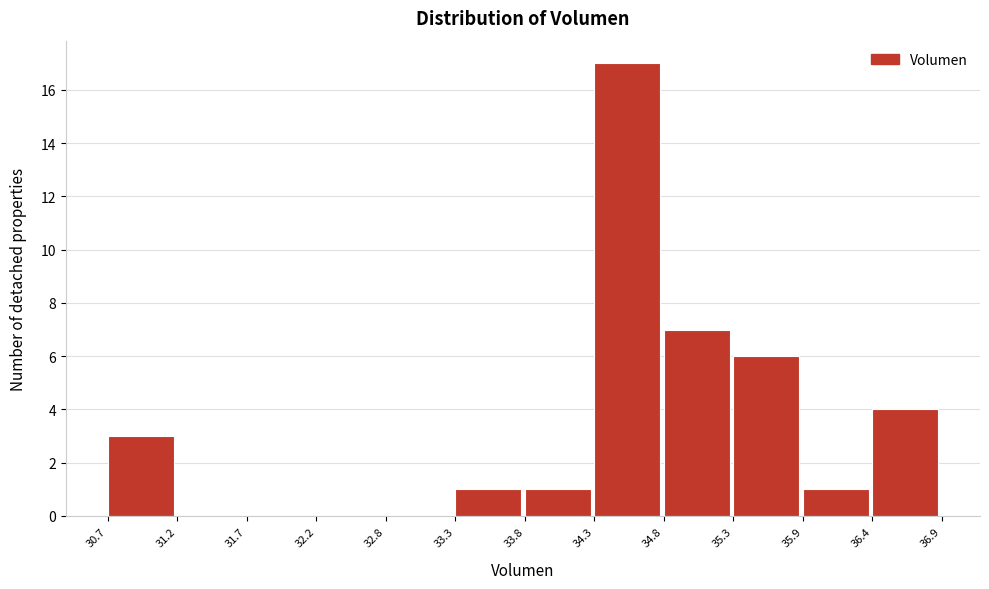

How tall is the bar that spans 33.3 to 33.8 on the x-axis? The values are not printed on the chart, so give them approximately, as read against the axis.

1